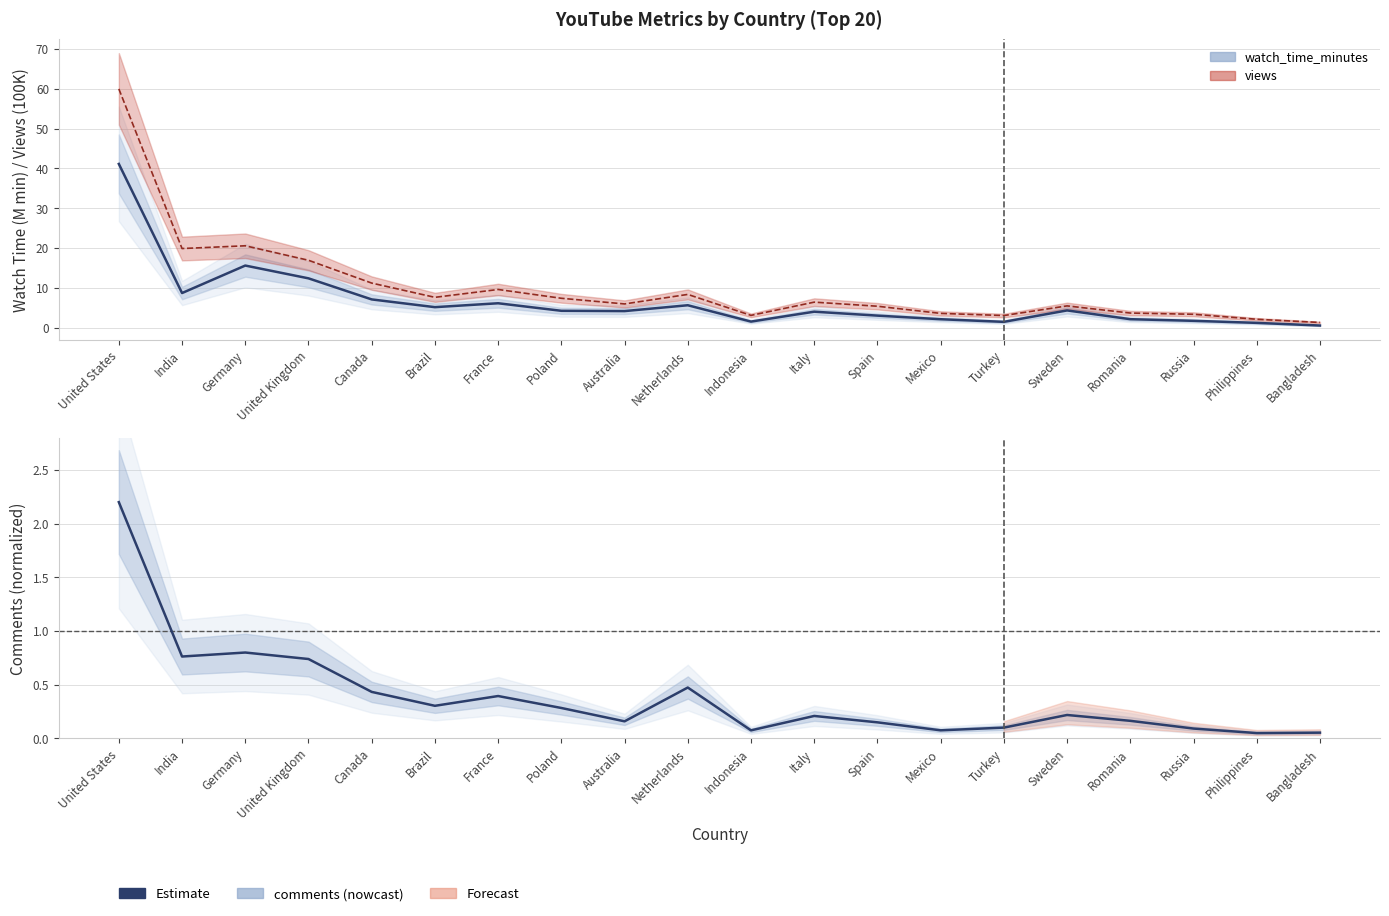

At how many categories does at least one series exceed 32?

1